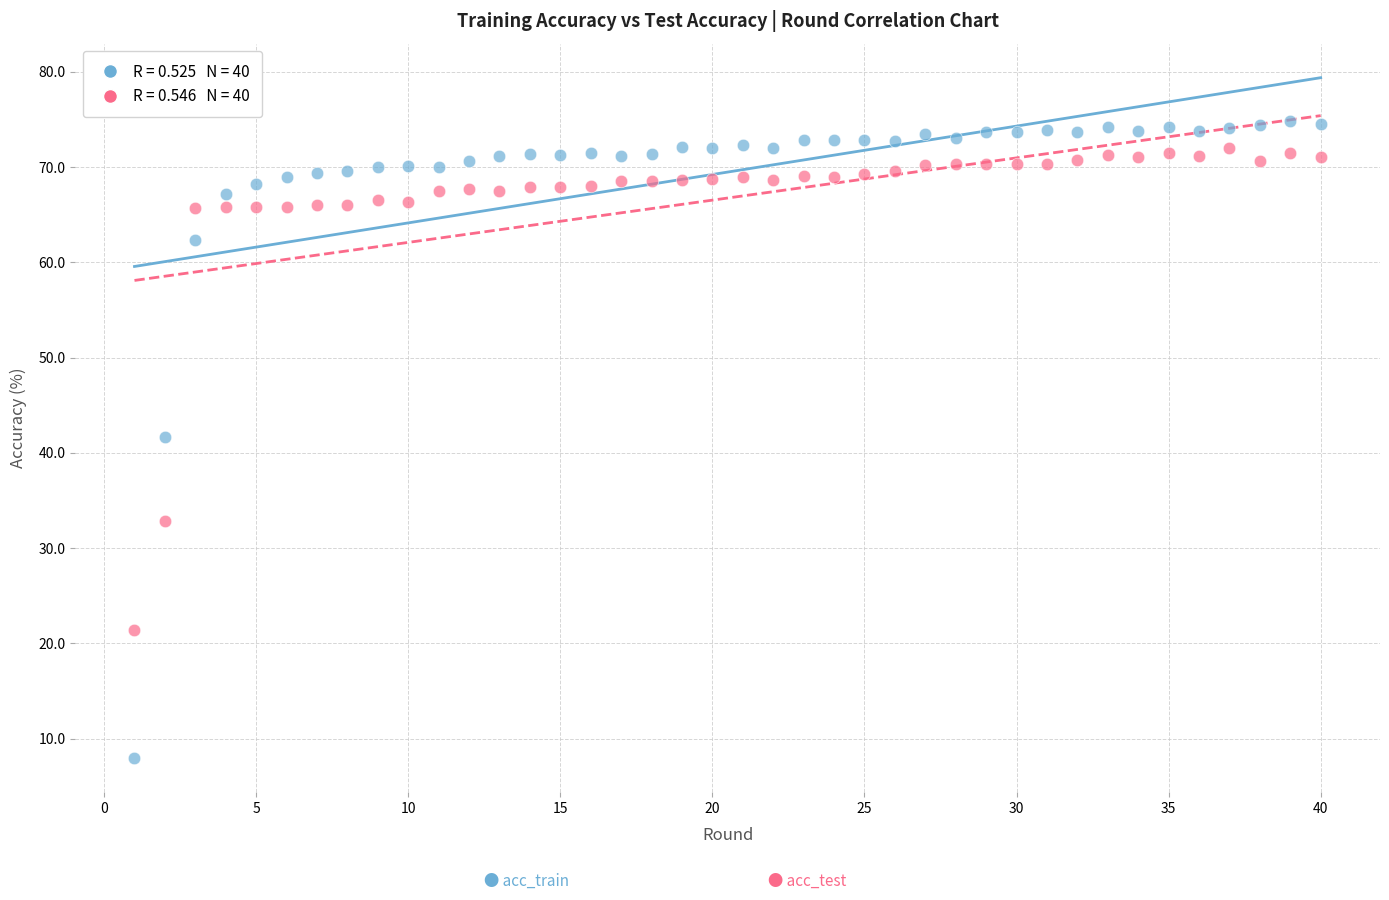

Across all data points, what is the range of X values (max minus min)?

39.0